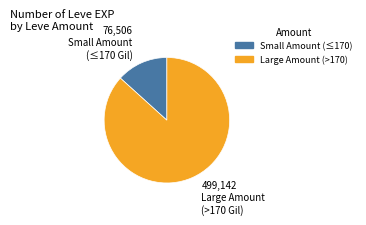

Is there any slice that represents more than half of the pie?

Yes